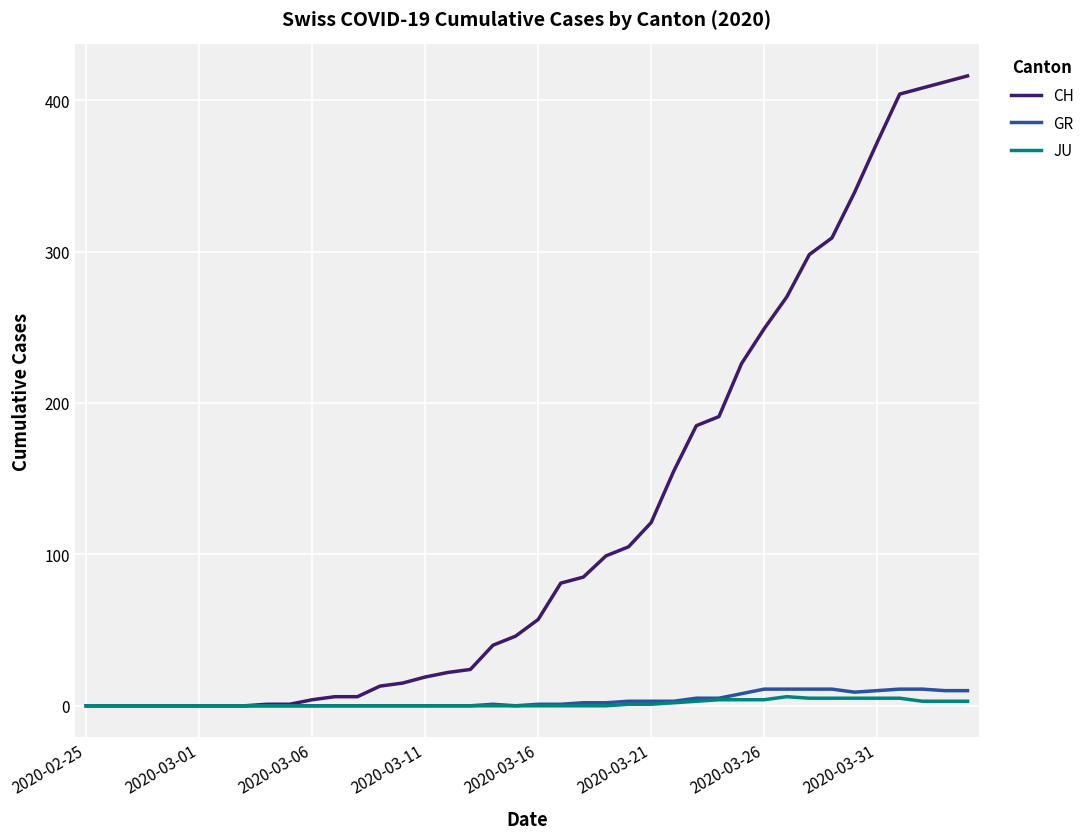

Which series has the largest range (max minus min)?

CH